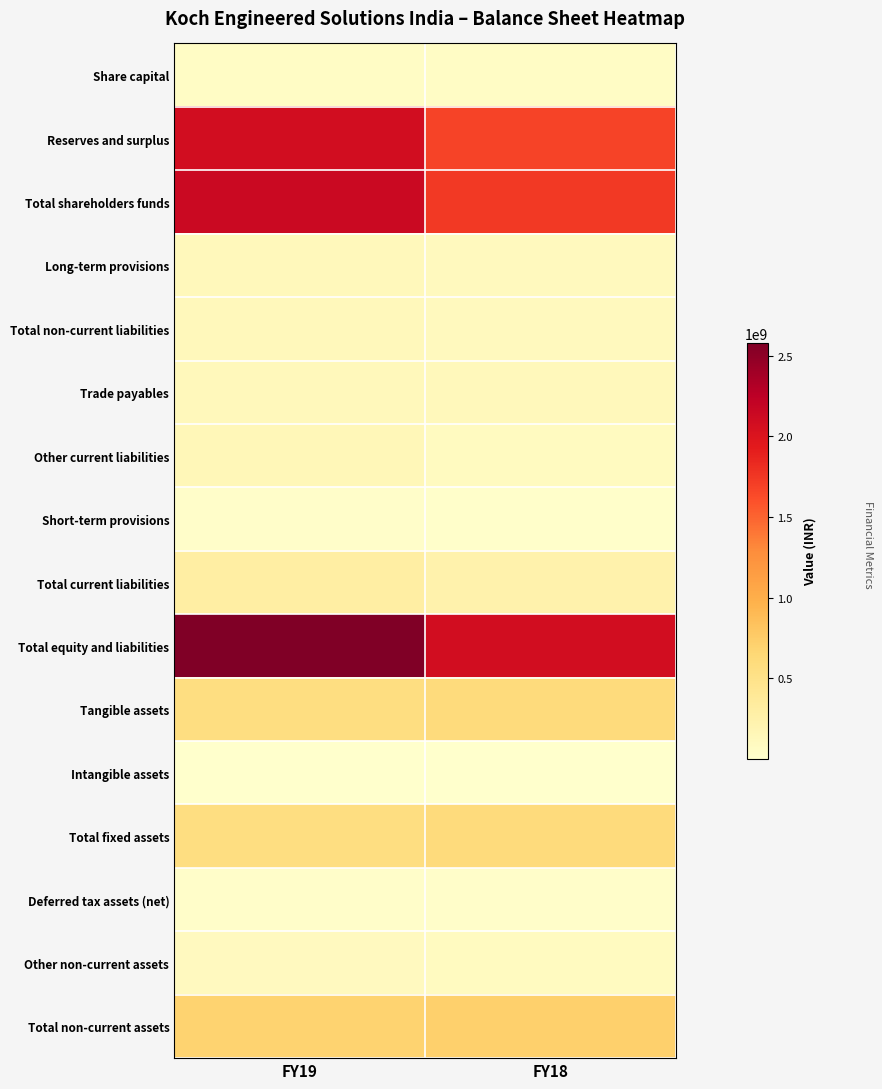

At which category does the chart reach its peak across all series?

FY19